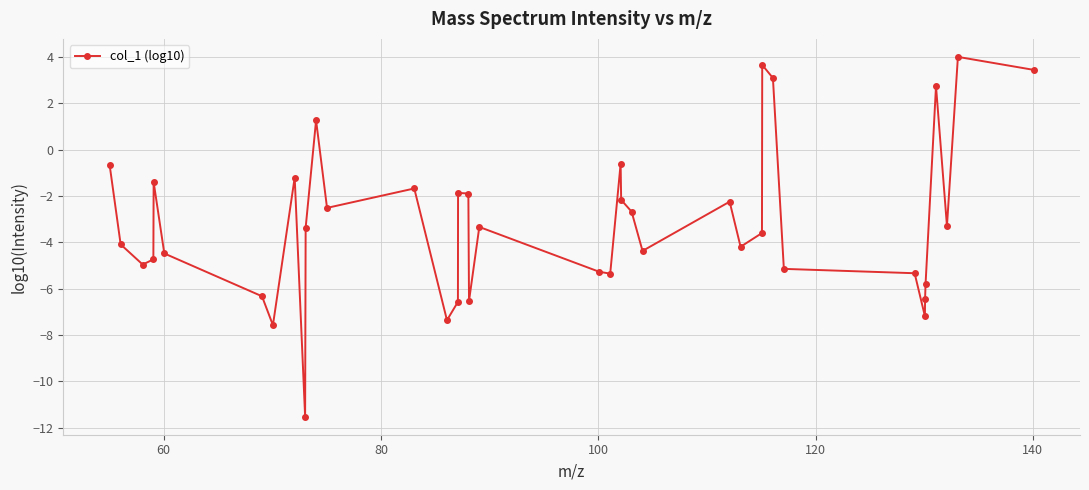

What is the difference between the maximum and minimum values?

15.5